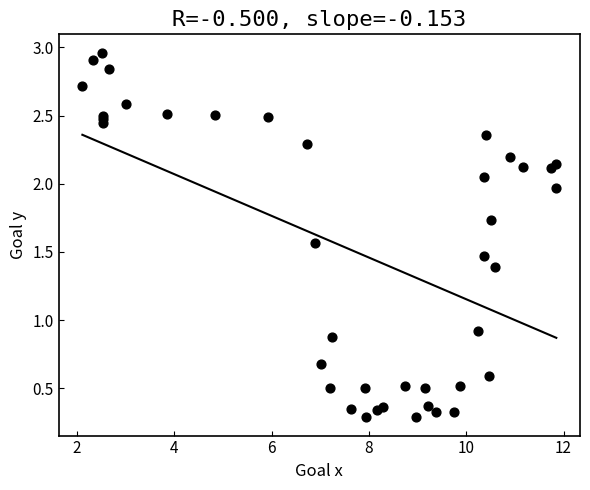

What Y value in the scatter plot is closest to 1?

0.9